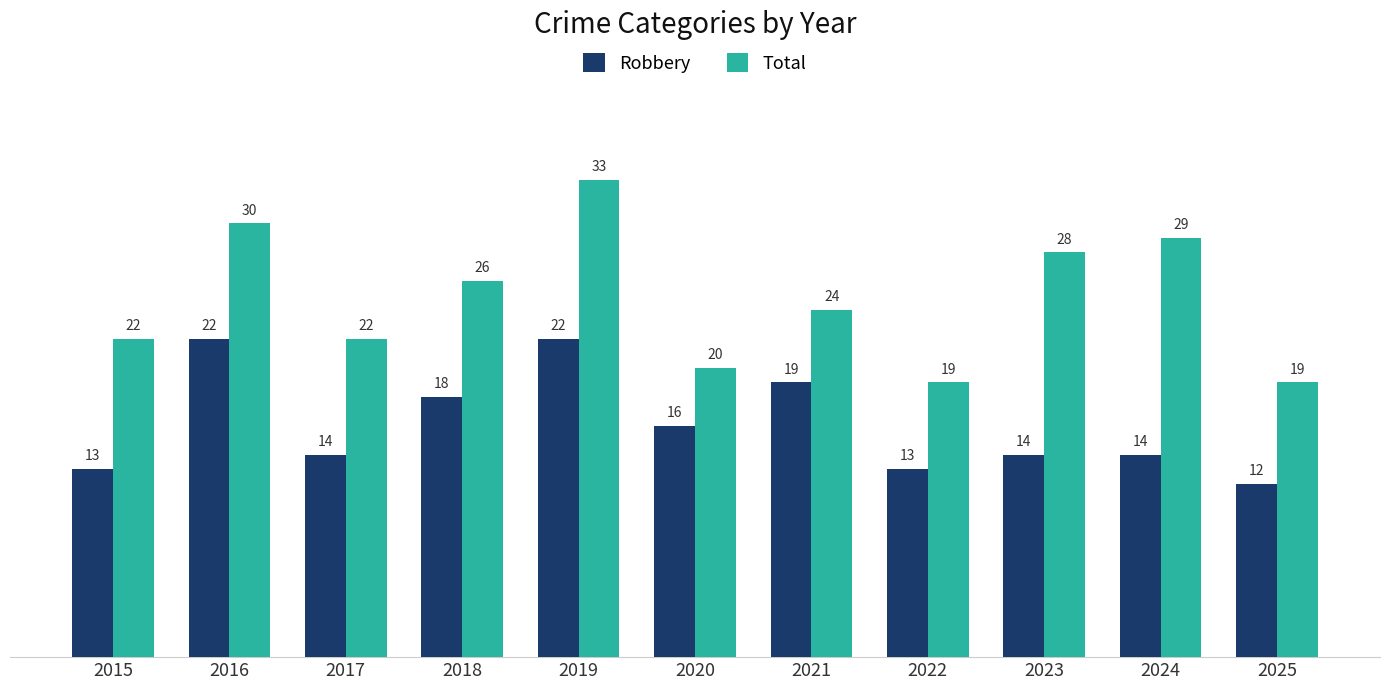

What is the difference between the Total values at 2020 and 2015?

2